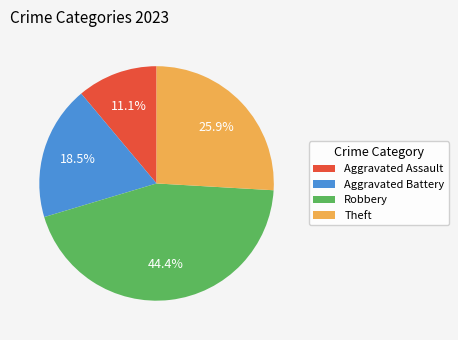

What percentage do Aggravated Assault and Theft together represent?

37.0%